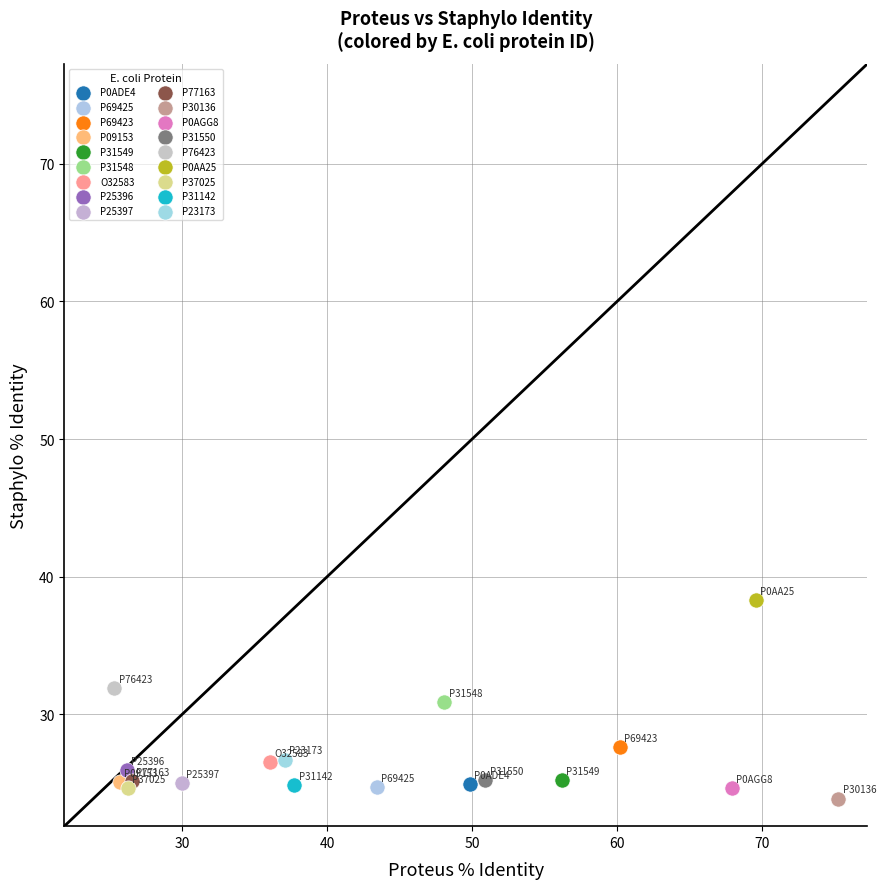

Which series reaches the minimum Y coordinate?

P30136